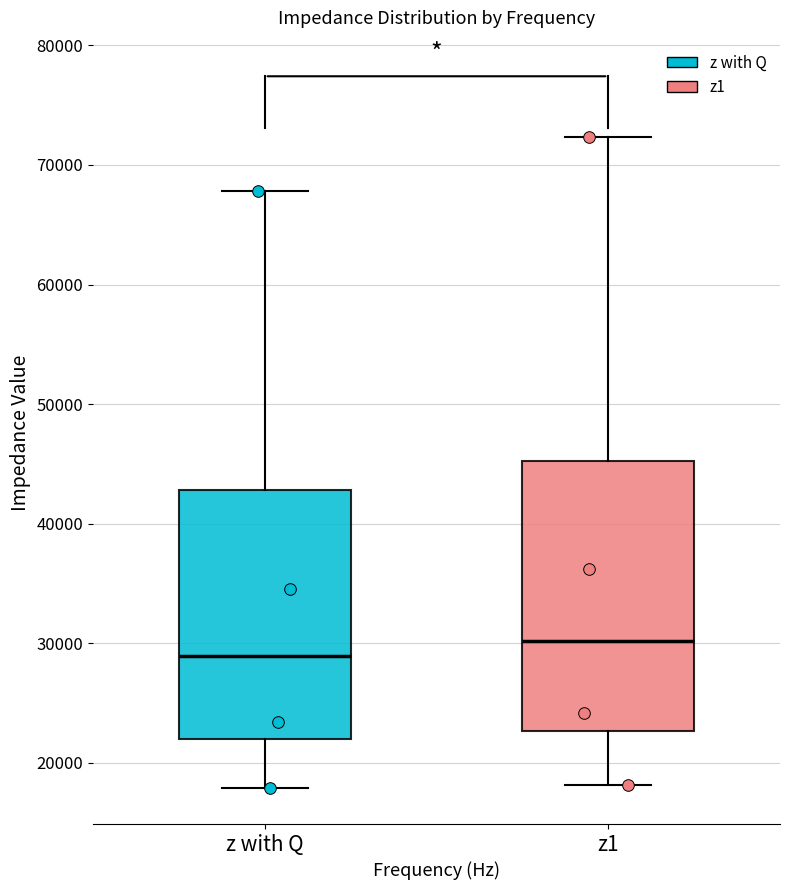

Reading left to right, transcribe this box plot: for each box, give where its median line is, the range the box spans, and where its two whiskers end, as read against the y-axis. The values are not printed on the chart, so give them approximately, as read against the axis.

z with Q: median 29000, box 22000 to 43000, whiskers 18000 to 68000
z1: median 30000, box 23000 to 45000, whiskers 18000 to 72000